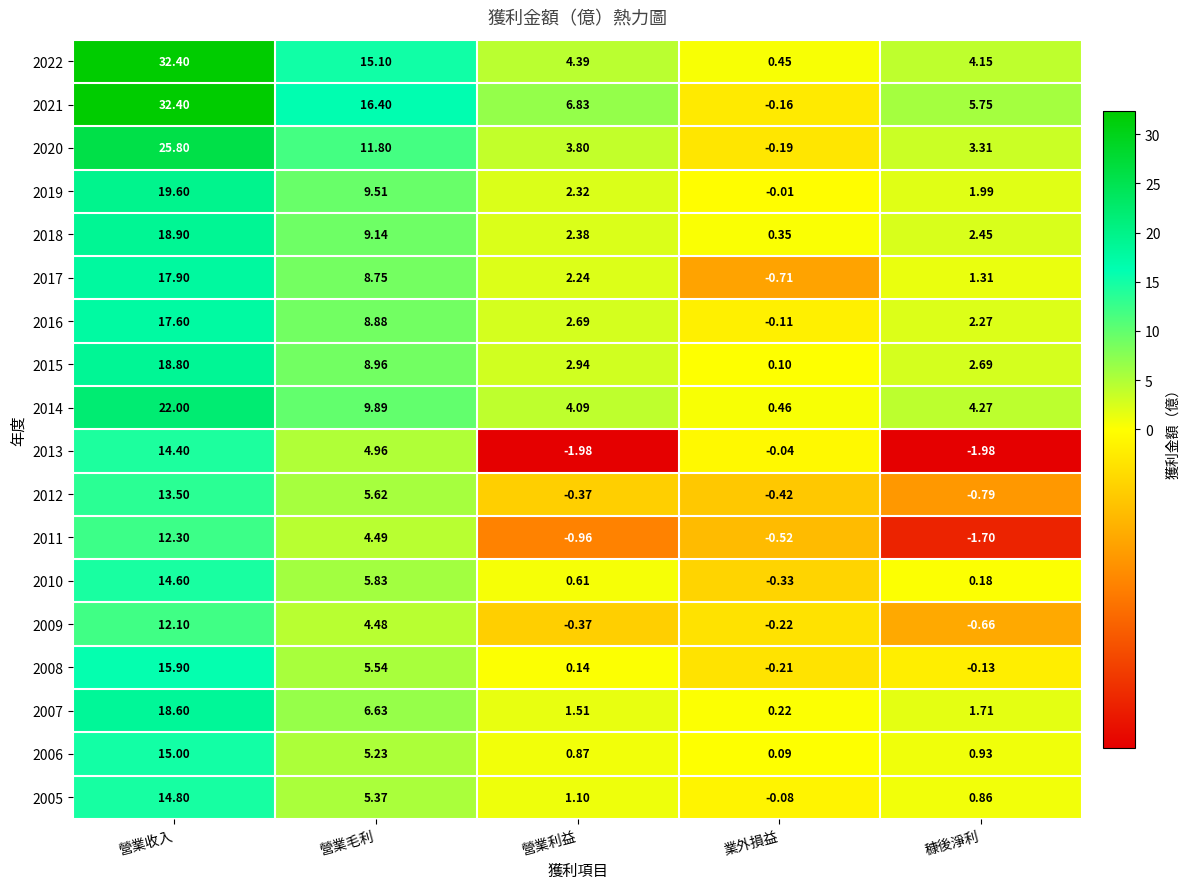

At which label is 2022 closest to 16?

營業毛利